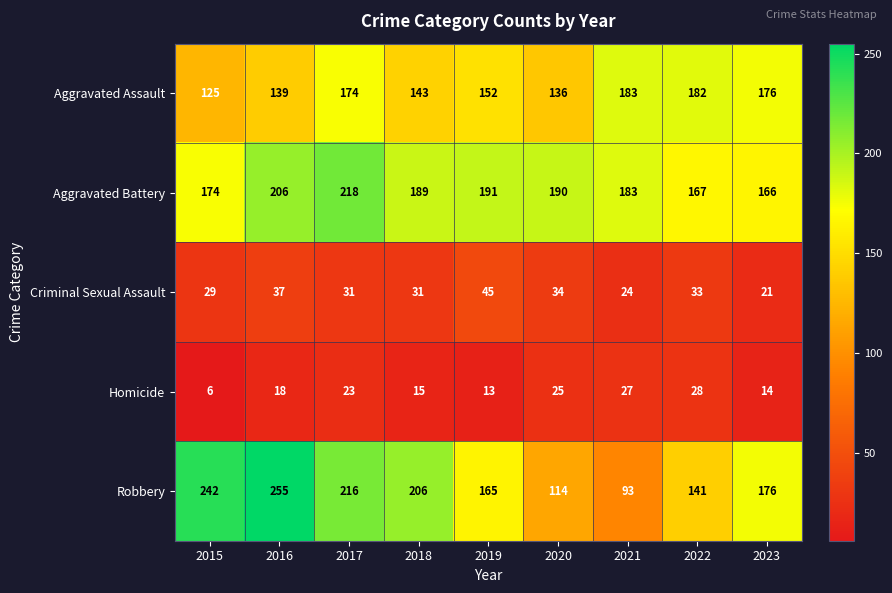

At which category does the chart reach its minimum across all series?

2015